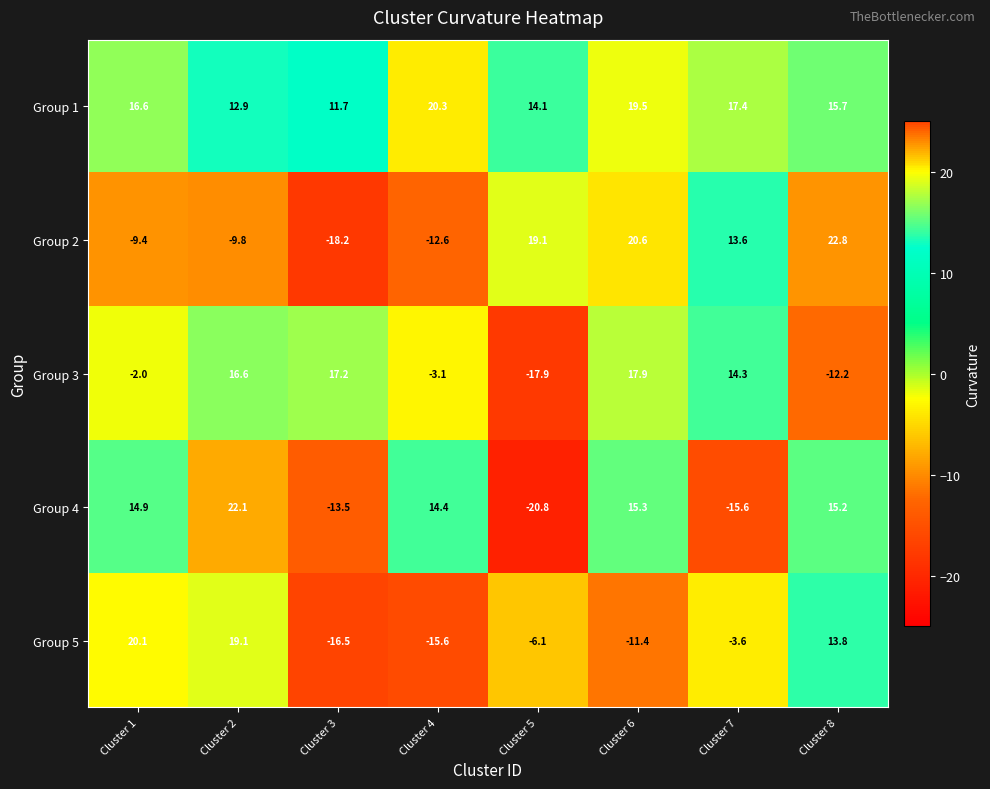

Which label corresponds to the largest value in the chart?

Cluster 8